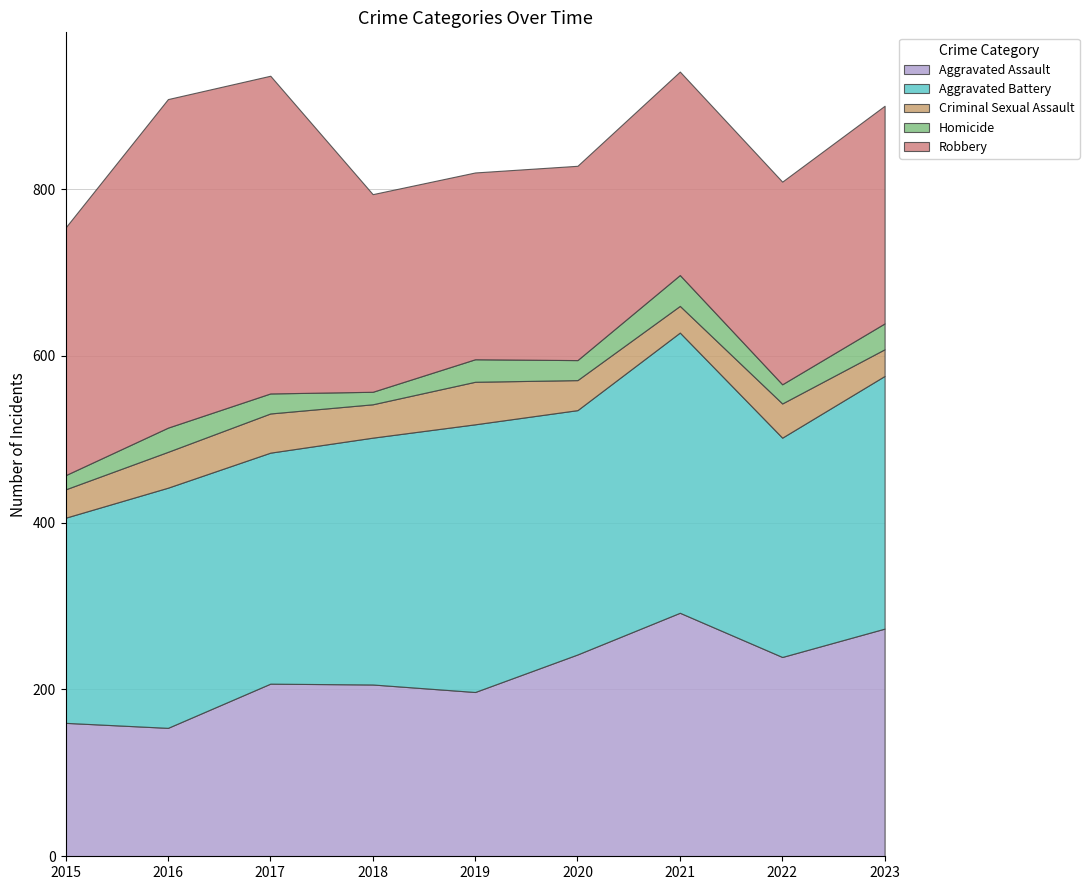

Reading left to right, transcribe all the data shown in this chart.

Aggravated Assault: 2015=160	2016=154	2017=207	2018=206	2019=197	2020=242	2021=292	2022=239	2023=273
Aggravated Battery: 2015=246	2016=288	2017=277	2018=296	2019=321	2020=293	2021=336	2022=263	2023=303
Criminal Sexual Assault: 2015=34	2016=43	2017=47	2018=40	2019=51	2020=36	2021=32	2022=41	2023=32
Homicide: 2015=17	2016=29	2017=24	2018=15	2019=27	2020=24	2021=37	2022=23	2023=31
Robbery: 2015=297	2016=394	2017=381	2018=237	2019=224	2020=233	2021=244	2022=243	2023=261